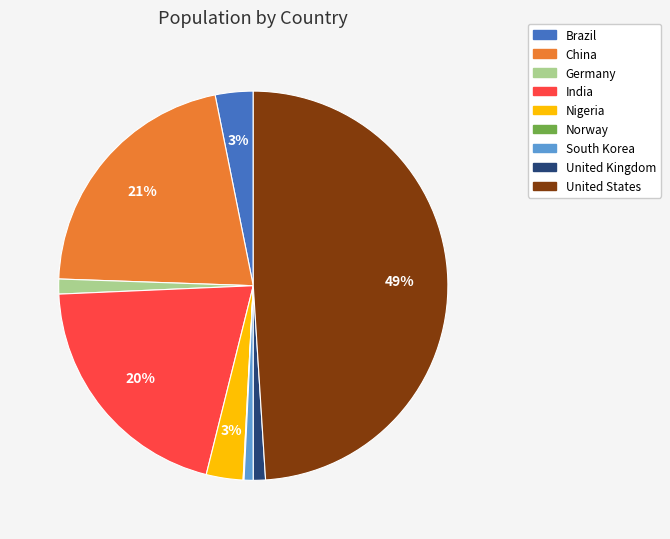

Does Brazil represent more than half of the total?

No